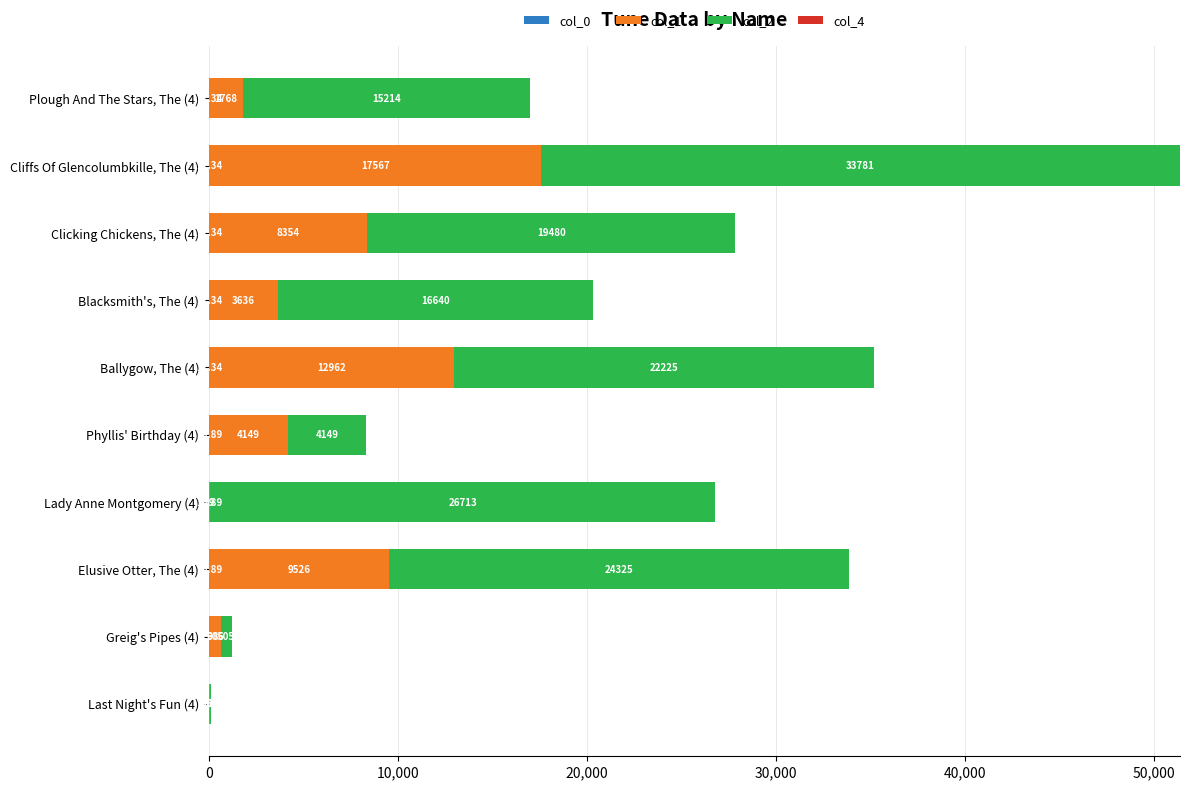

At which category is the sum across all series the highest?

Cliffs Of Glencolumbkille, The (4)